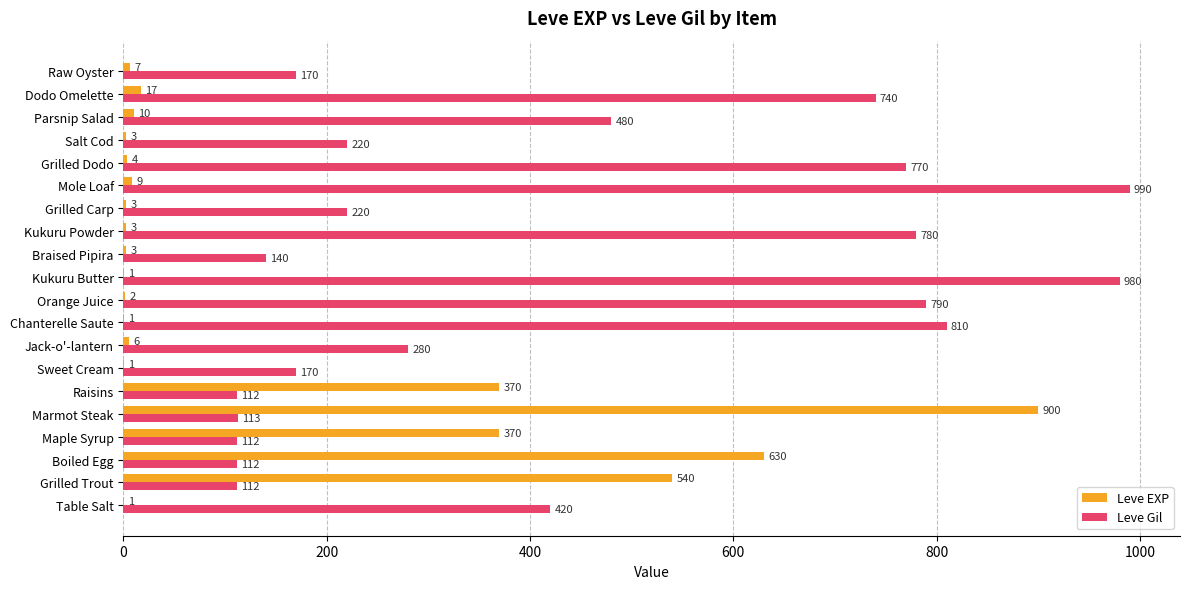

What is the sum of the Leve Gil values at Raw Oyster and Jack-o'-lantern?

450